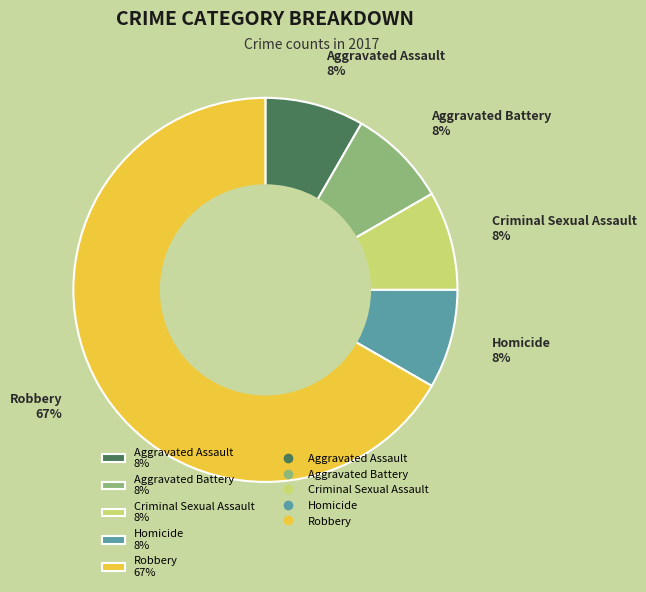

Is it true that Homicide is 16% of the pie?

False